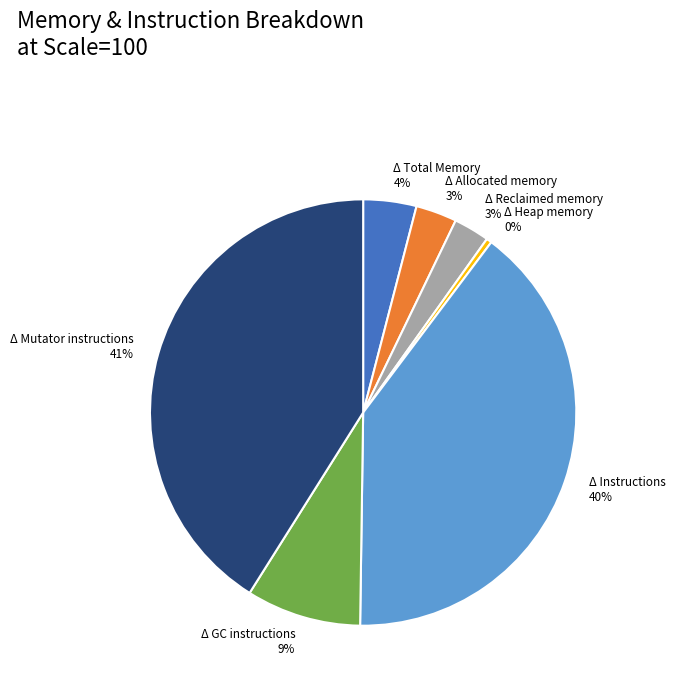

Approximately how many times larger is the value at Δ Instructions compared to Δ Heap memory?

98.2